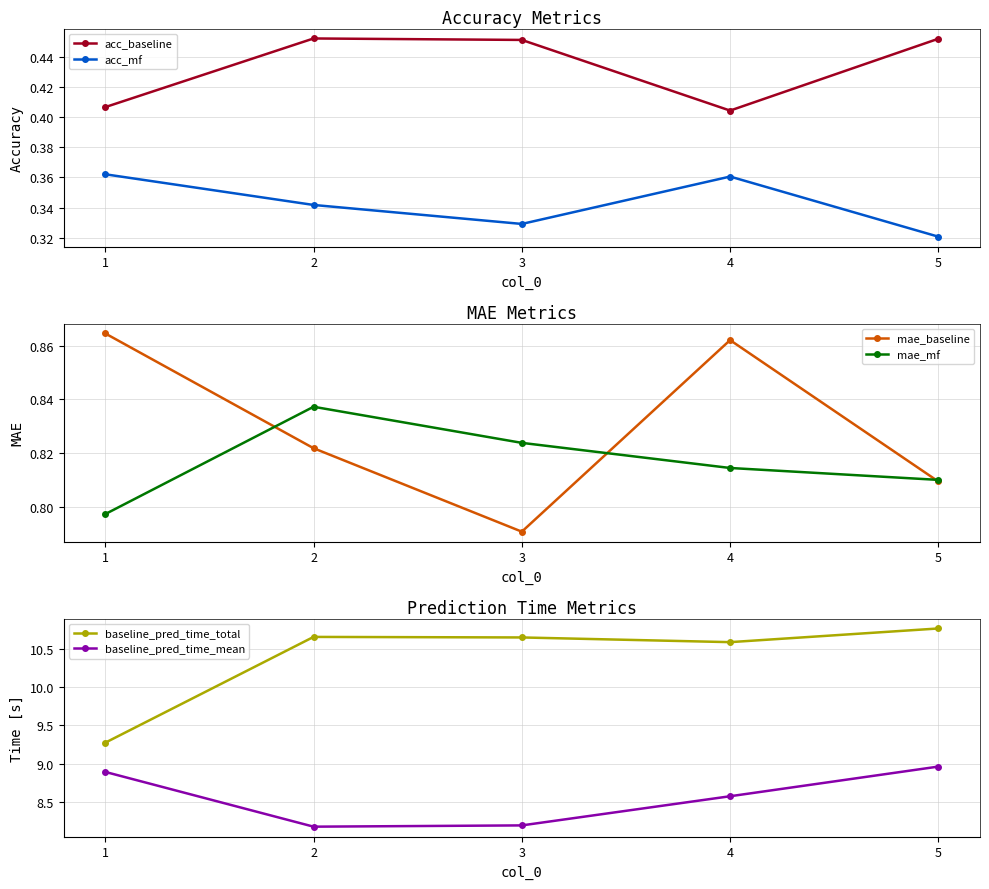

What is the value of the acc_baseline point at the 3rd from the left?

0.5